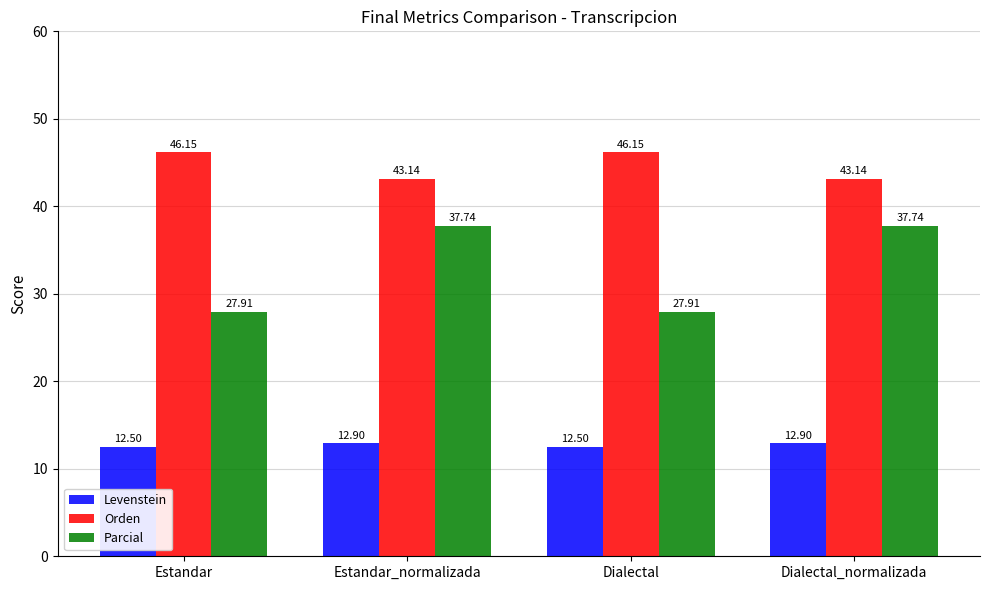

What is the total value across all series at Dialectal?

86.6